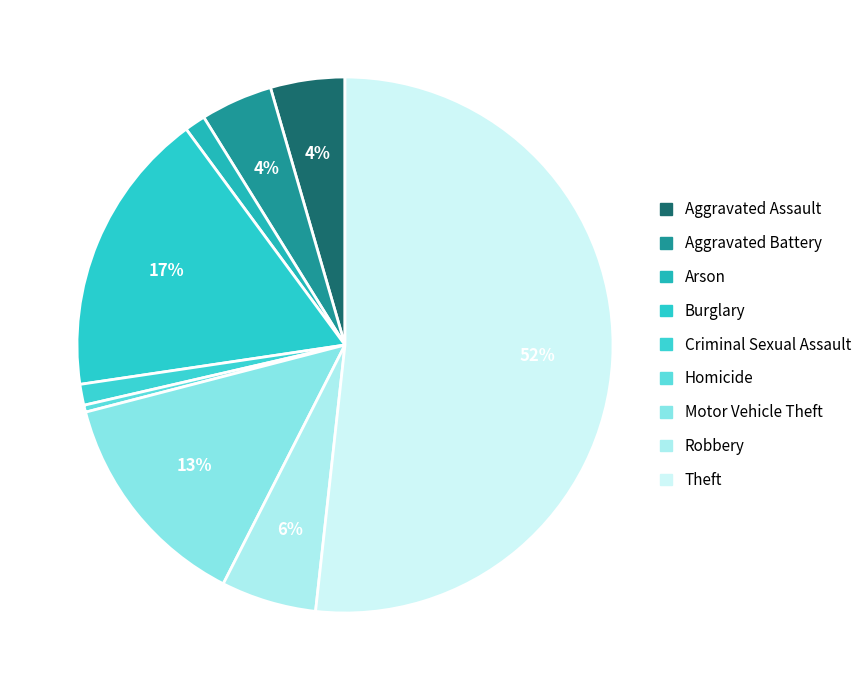

Does any single category account for the majority?

Yes